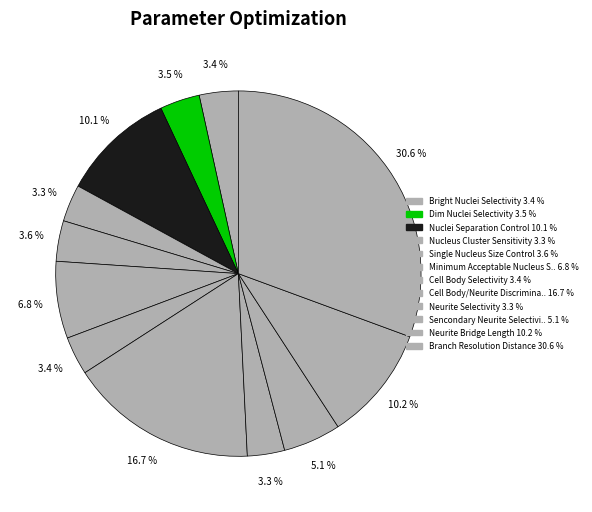

How many segments does this pie chart have?

12